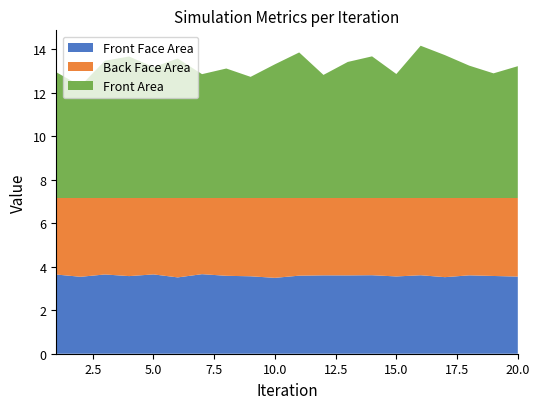

Reading left to right, list all the values displayed in this chart.

Front Face Area: 3.6	3.5	3.6	3.6	3.6	3.5	3.7	3.6	3.6	3.5	3.6	3.6	3.6	3.6	3.6	3.6	3.5	3.6	3.6	3.5
Back Face Area: 3.5	3.6	3.5	3.6	3.5	3.7	3.5	3.6	3.6	3.7	3.6	3.6	3.6	3.6	3.6	3.6	3.6	3.6	3.6	3.6
Front Area: 5.8	5.2	6.3	6.5	6.0	6.4	5.7	6.0	5.6	6.1	6.7	5.7	6.3	6.5	5.7	7.0	6.6	6.1	5.7	6.1